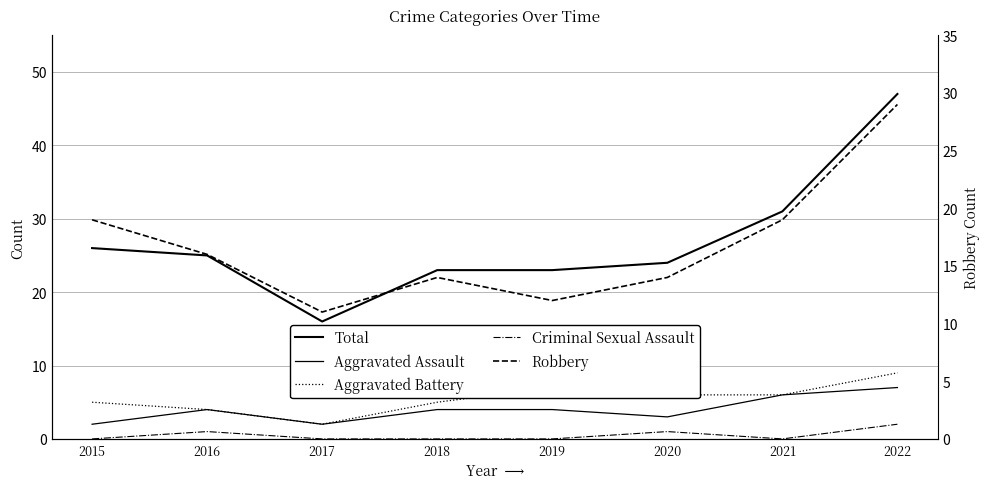

What is the total value across all series at 2016?

50